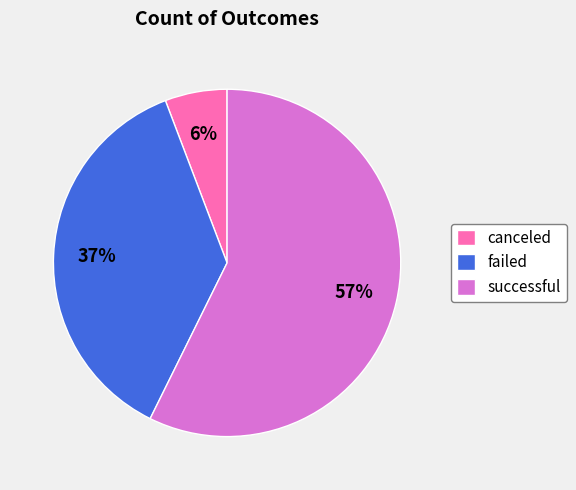

To the nearest percent, what is the combined percentage of failed and canceled?

43%